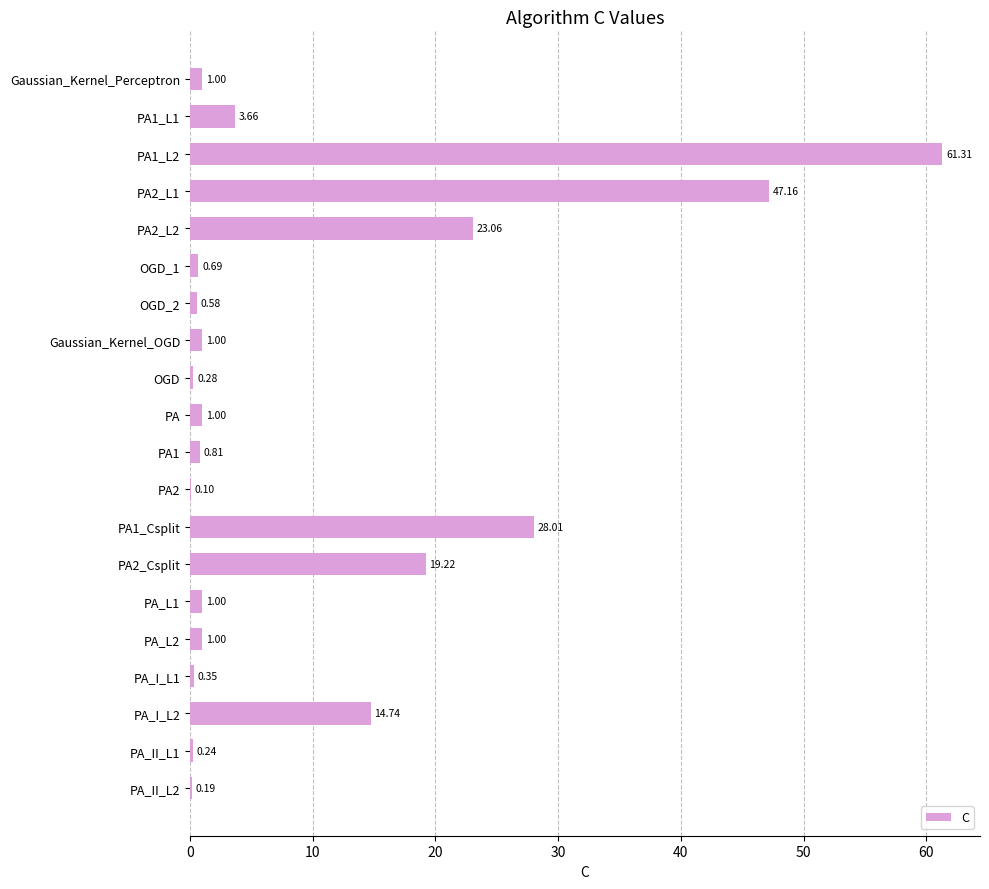

Between PA_I_L2 and PA_L1, which is larger?

PA_I_L2